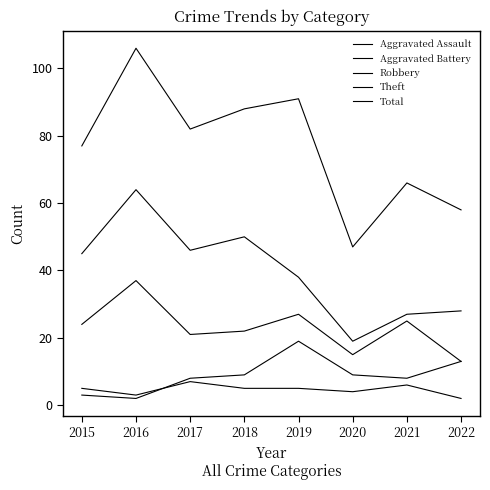

At how many categories does at least one series exceed 96?

1